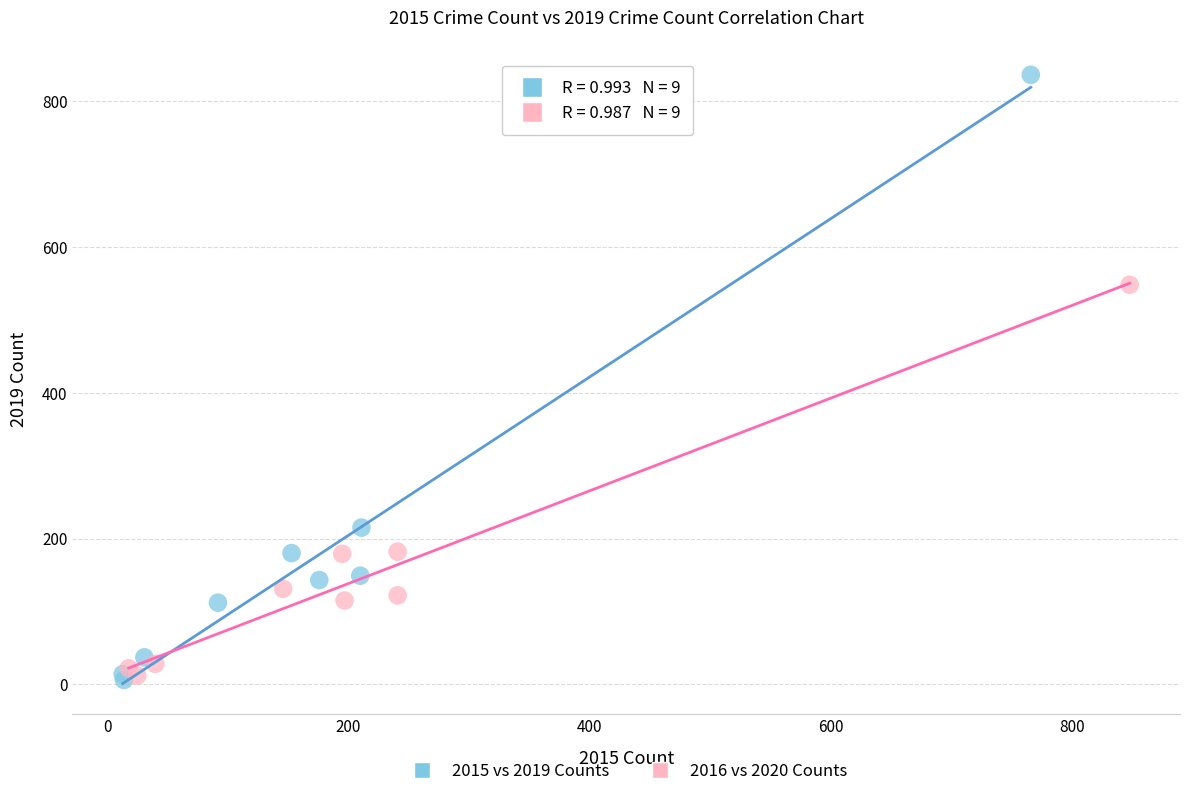

Which series has the largest Y range (max minus min)?

2015 vs 2019 Counts